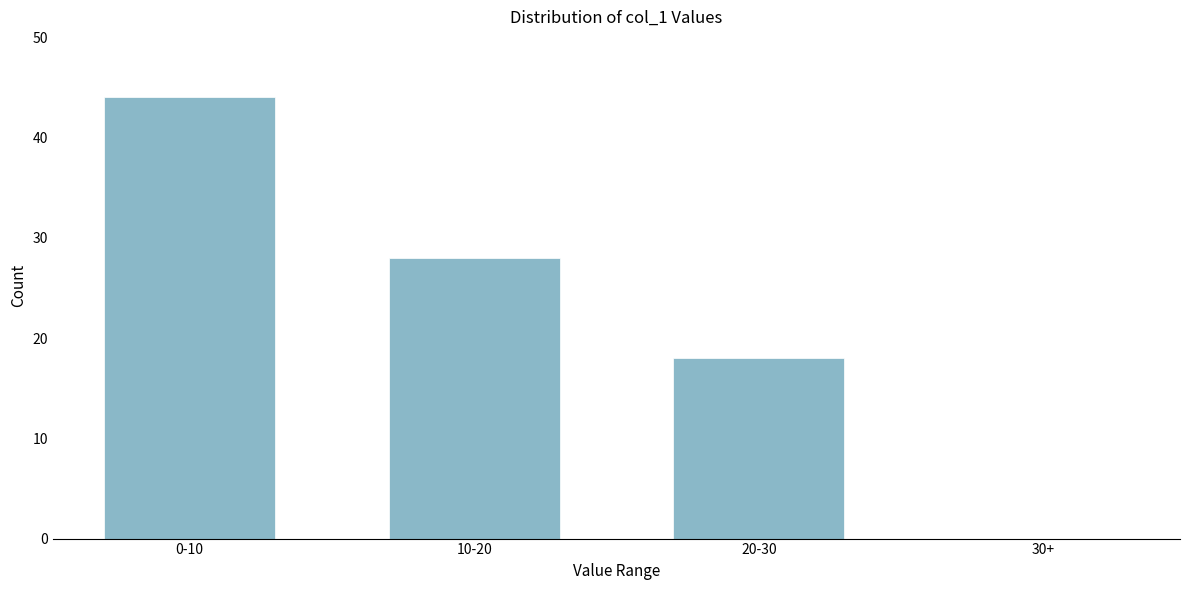

Reading left to right, transcribe all the data shown in this chart.

0-10=44	10-20=28	20-30=18	30+=0